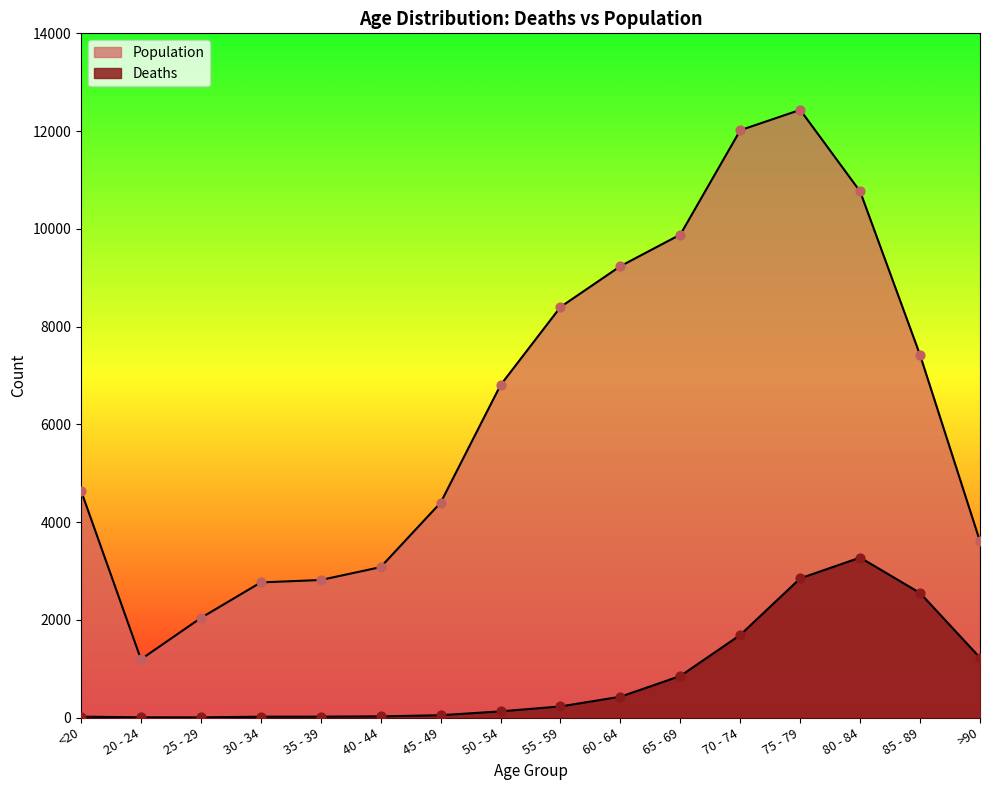

At which category is the sum across all series the highest?

75 - 79